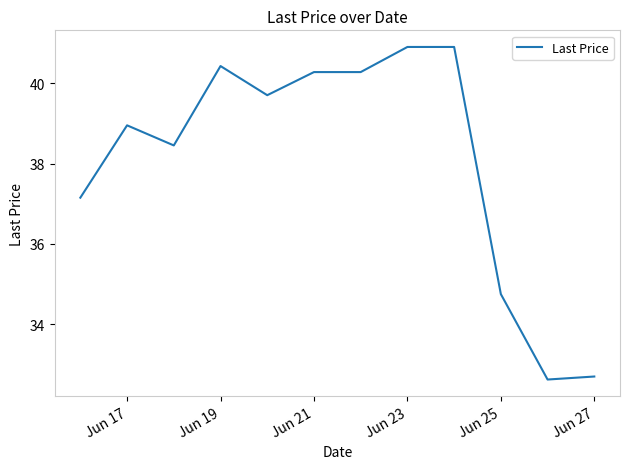

What is the greatest value displayed?

40.9